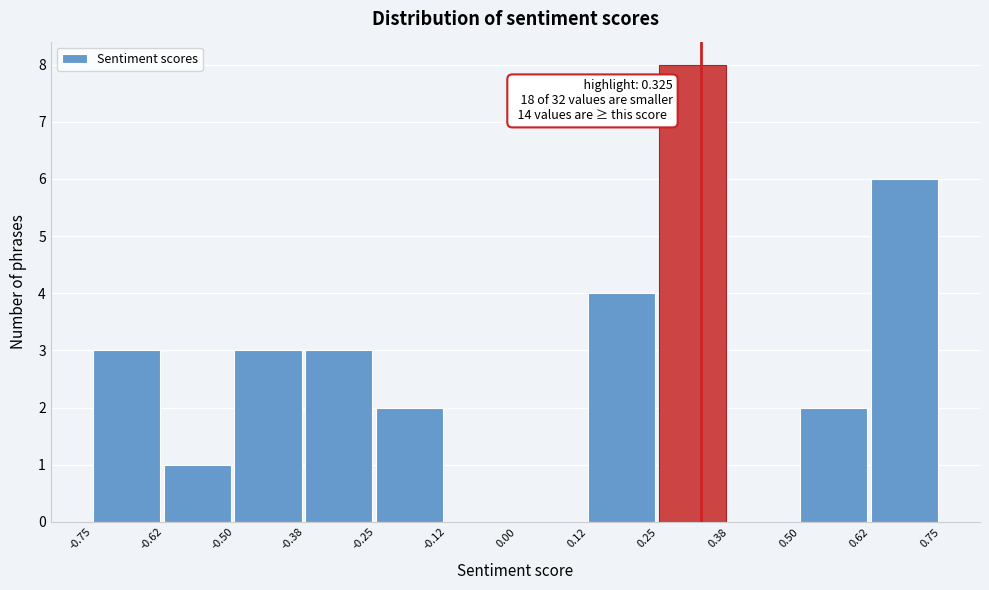

Over which range of the x-axis is the bar tallest?

0.25 to 0.38